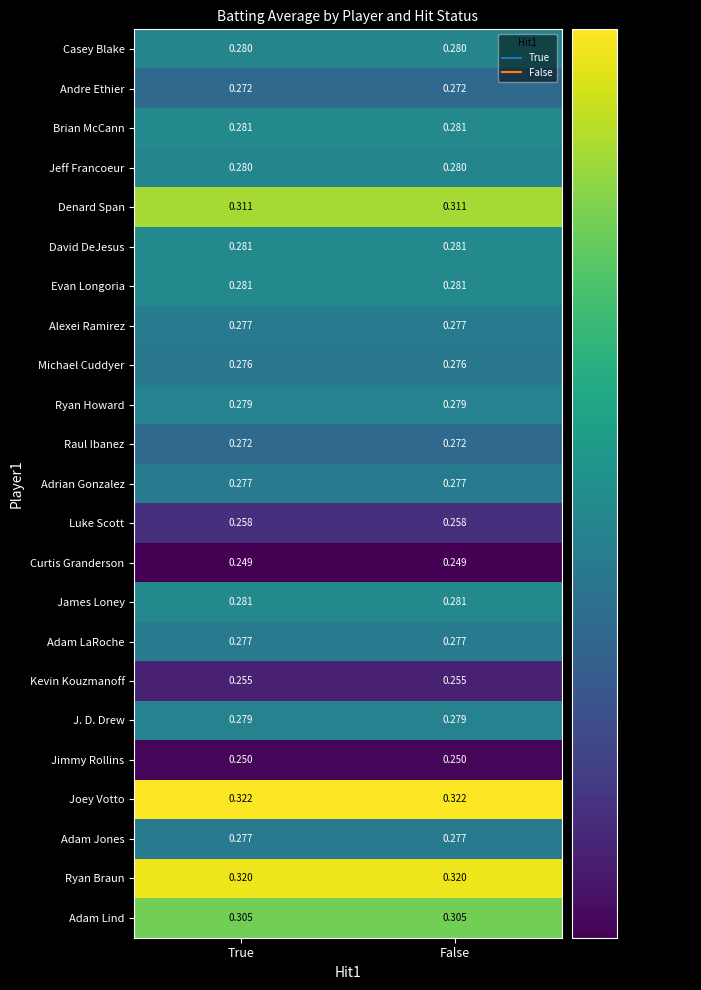

Which series has the largest total across all categories?

Joey Votto